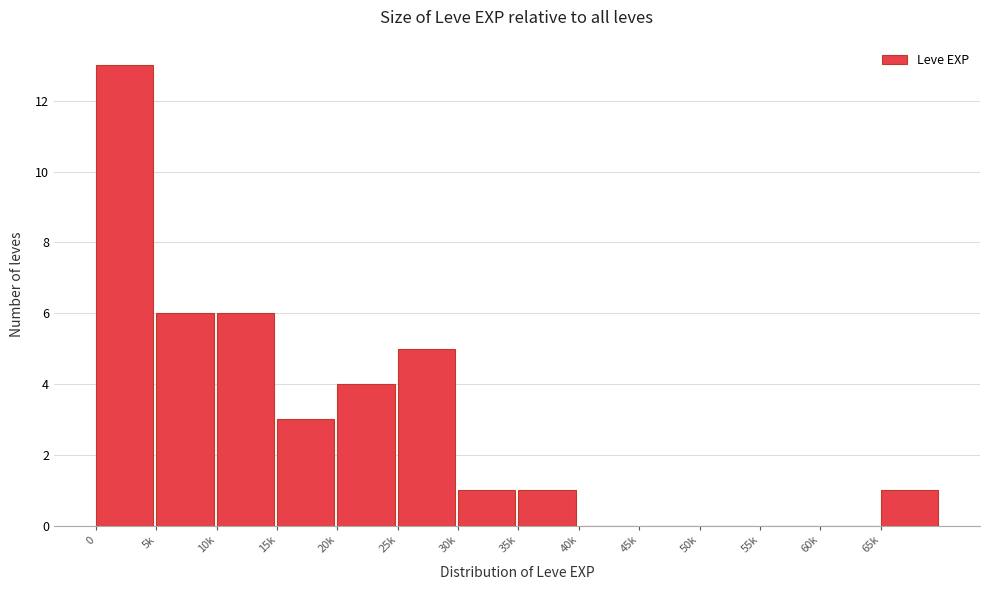

Reading right to left, list all the values displayed in this chart.

65k=1	60k=0	55k=0	50k=0	45k=0	40k=0	35k=1	30k=1	25k=5	20k=4	15k=3	10k=6	5k=6	0=13